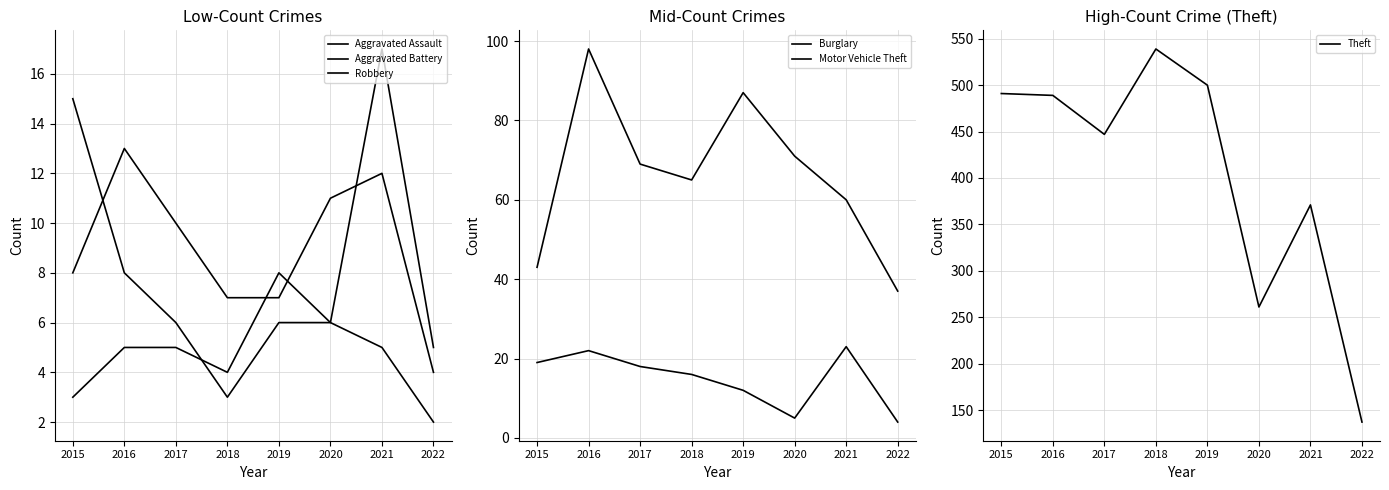

True or false: Robbery has a value of 6 at 2015.

False